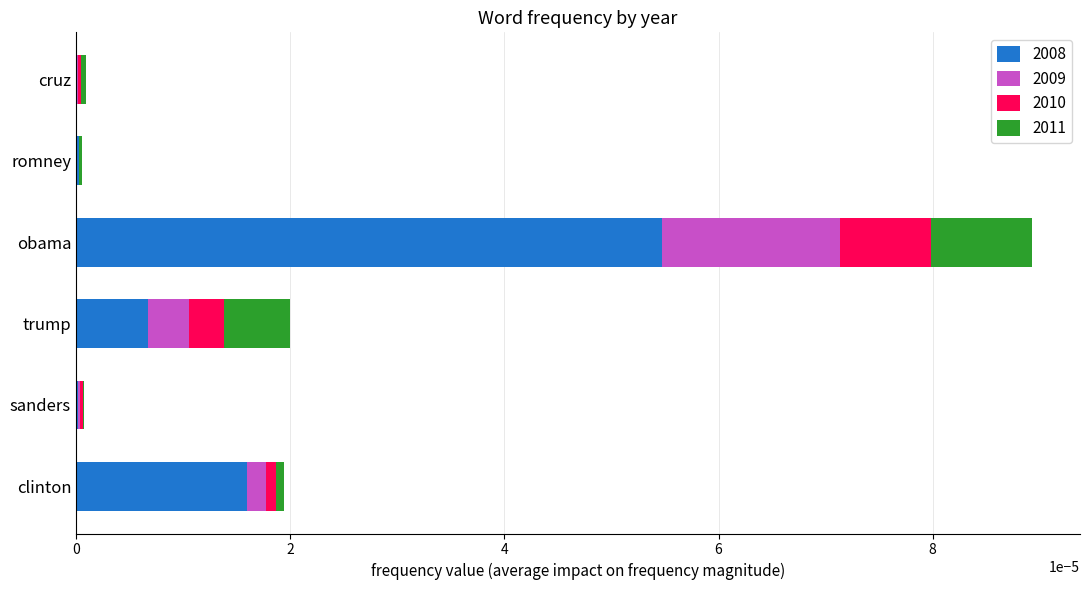

Which category has the highest value in the 2008 series?

obama